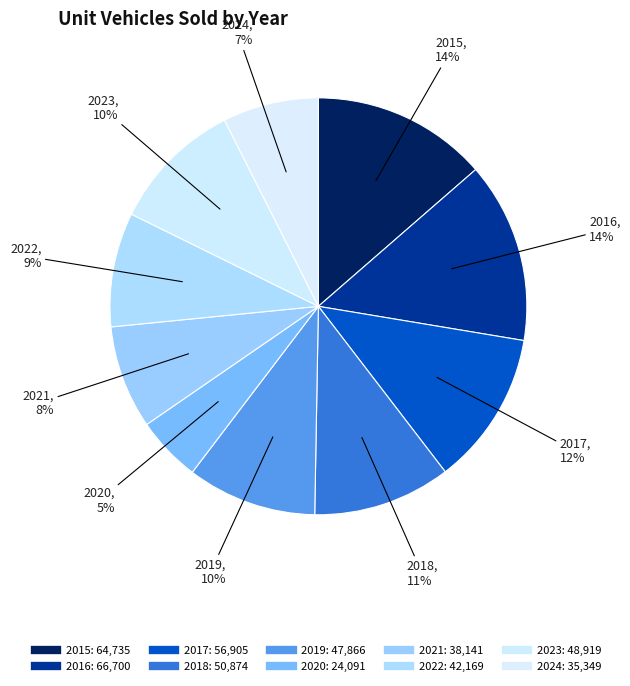

What is the largest slice in the pie chart?

2016